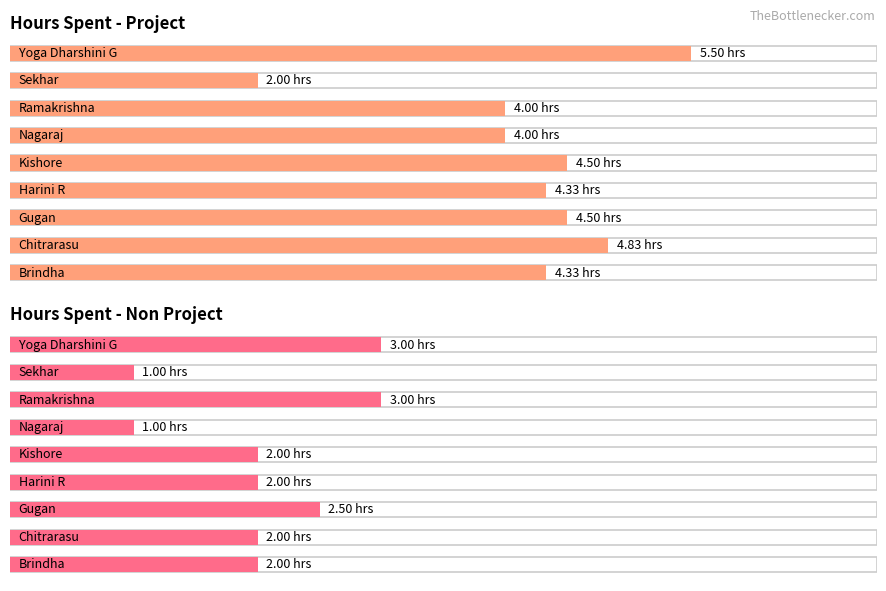

Which series changed the most between Gugan and Yoga Dharshini G?

Hours Spent - Project